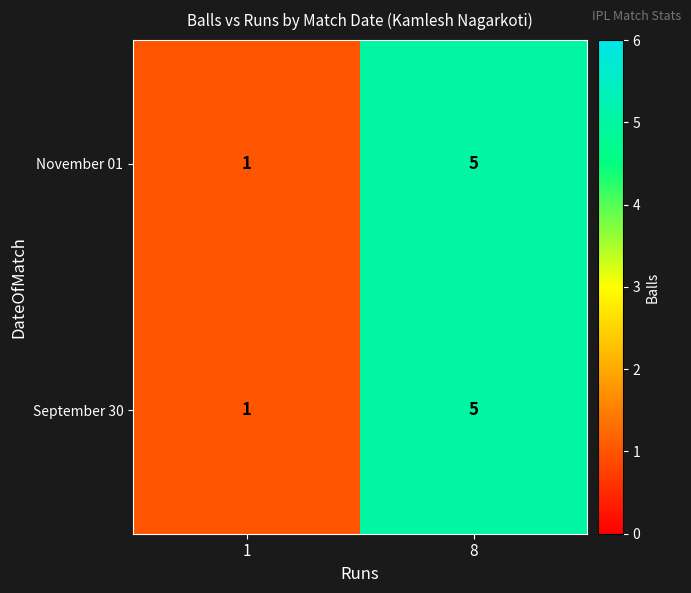

What is the difference between the maximum and minimum values in the November 01 series?

4